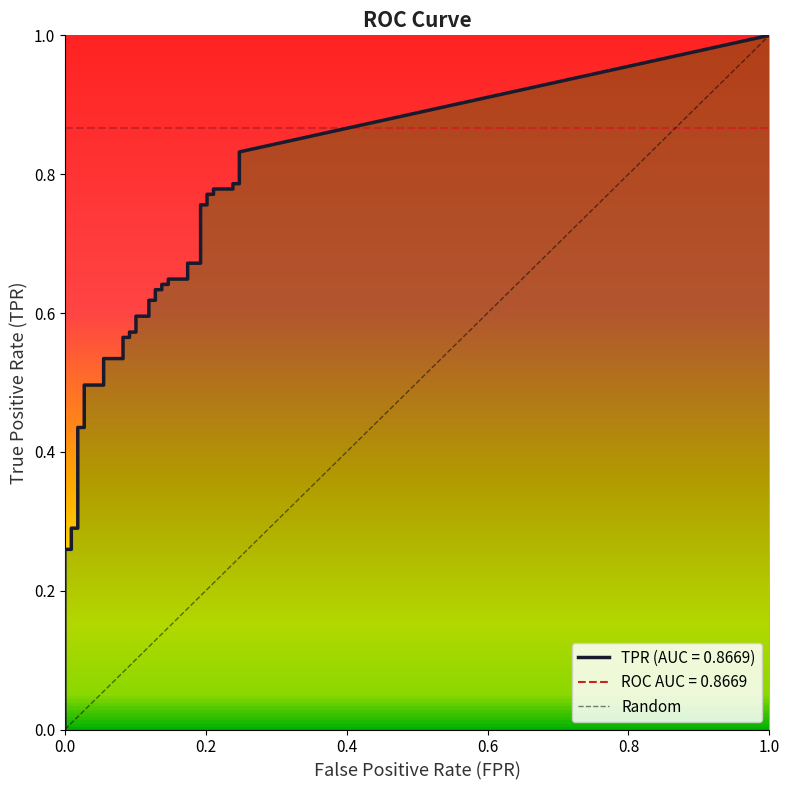

What is the total value across all series at 33?

1.0